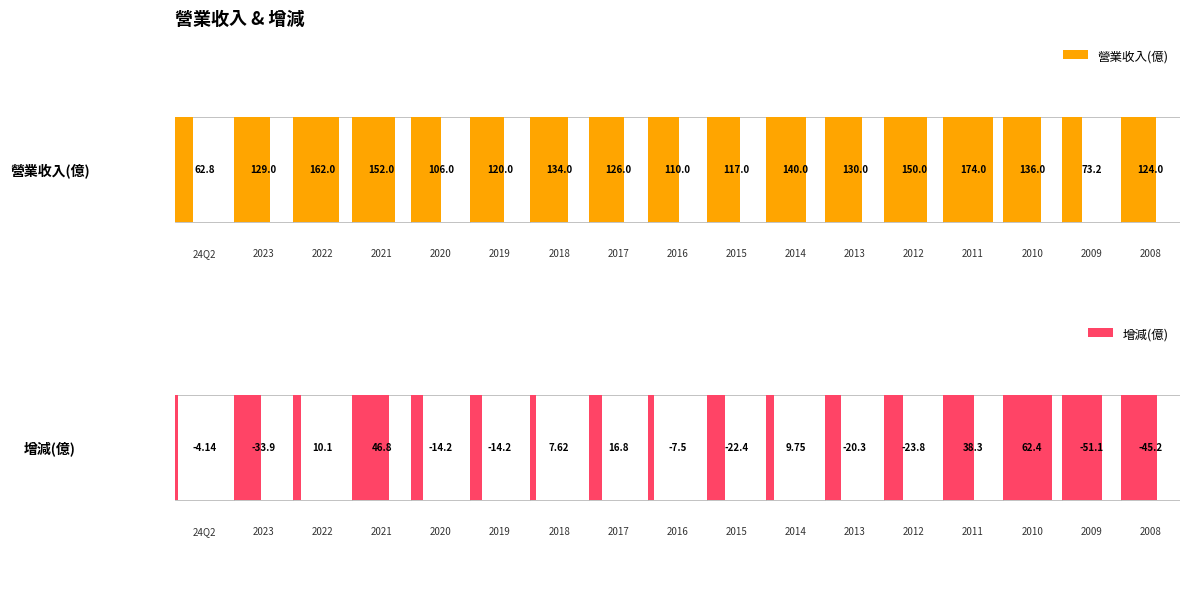

How many values in the 營業收入(億) series are below 129?

8